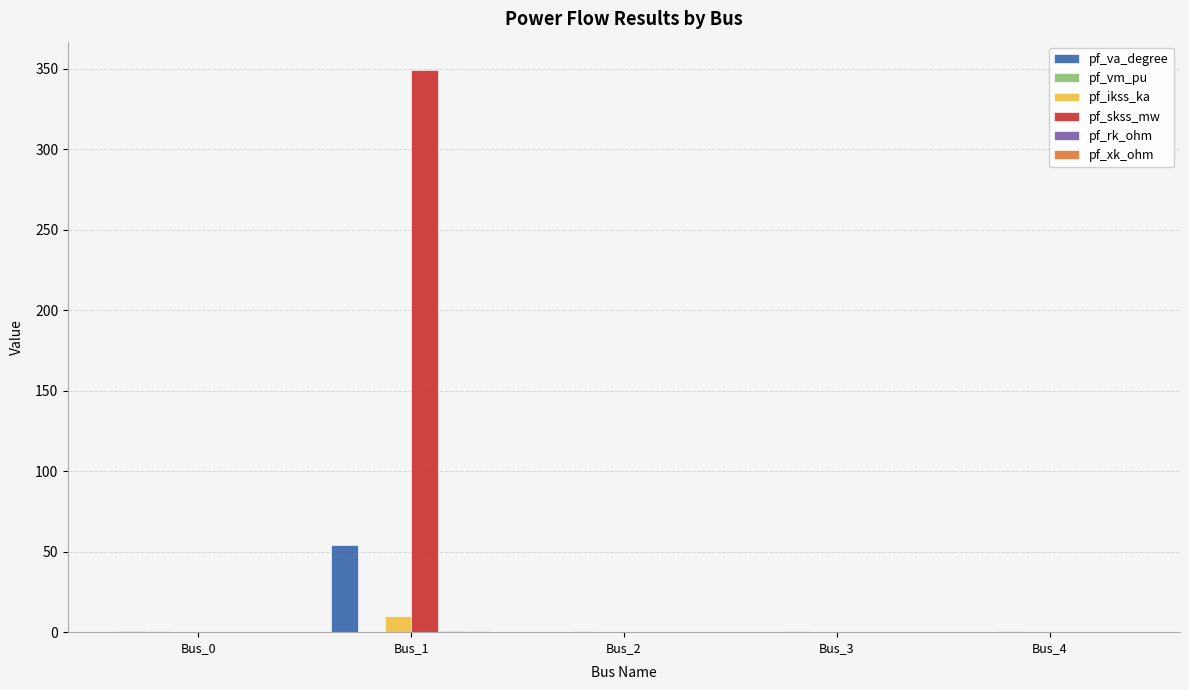

The value of pf_va_degree at Bus_3 is -0.0. True or false?

True